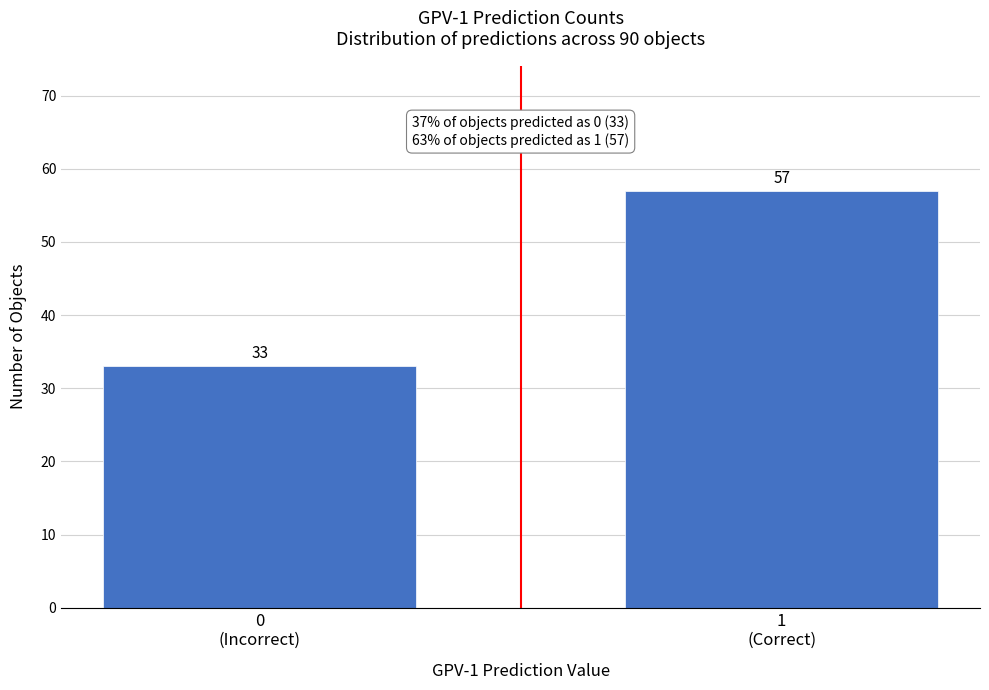

Reading right to left, list all the values displayed in this chart.

57	33